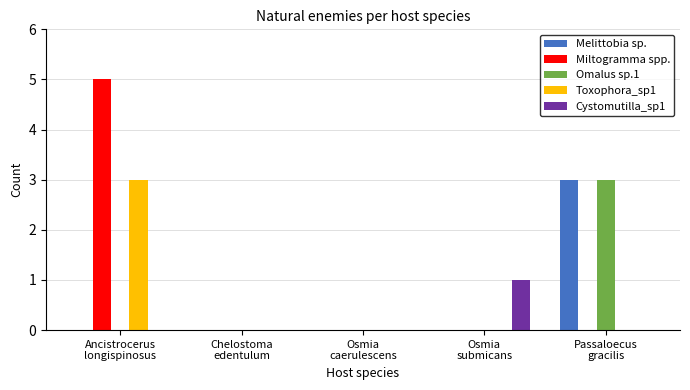

Reading left to right, extract all data points from this chart.

Melittobia sp.: 0	0	0	0	3
Miltogramma spp.: 5	0	0	0	0
Omalus sp.1: 0	0	0	0	3
Toxophora_sp1: 3	0	0	0	0
Cystomutilla_sp1: 0	0	0	1	0